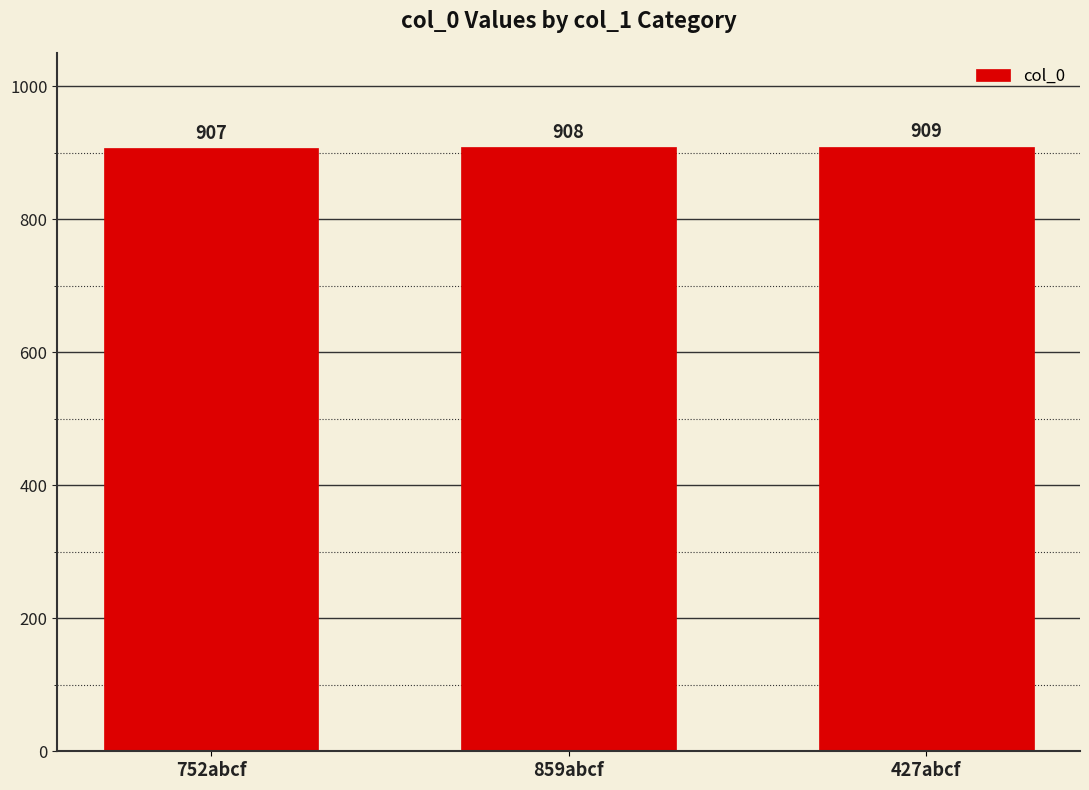

The chart shows a value of 313 at 427abcf. True or false?

False